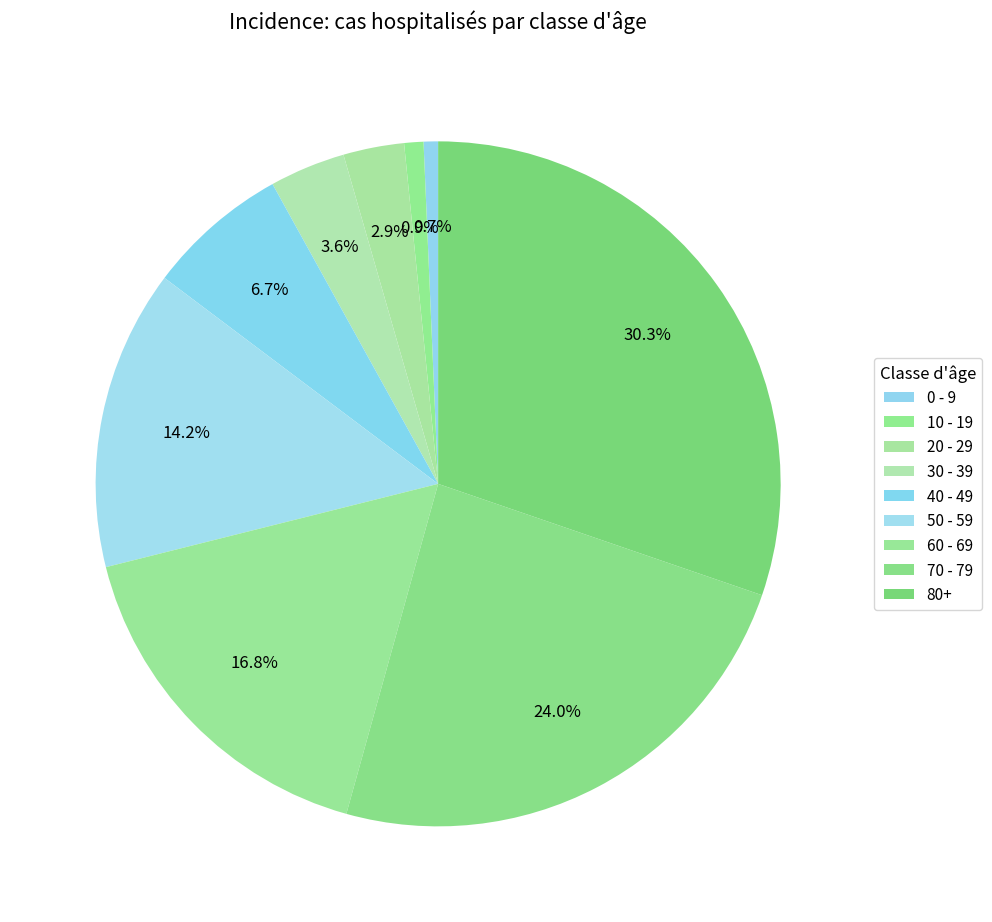

What percentage is the 40 - 49 slice, to the nearest percent?

7%